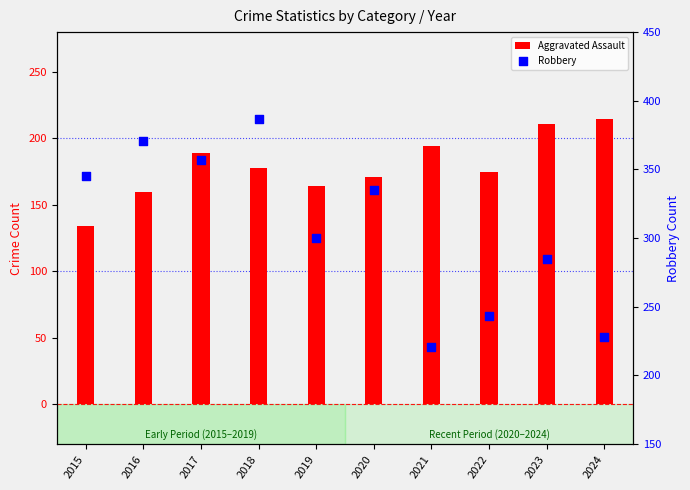

Is the value of Robbery at 2015 greater than the value of Aggravated Assault at 2021?

Yes